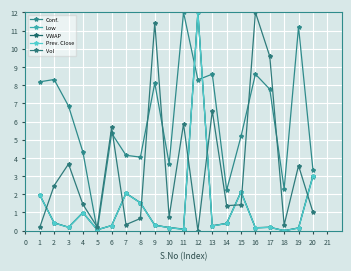

What are all the series names shown in the legend?

Conf., Low, VWAP, Prev. Close, Vol